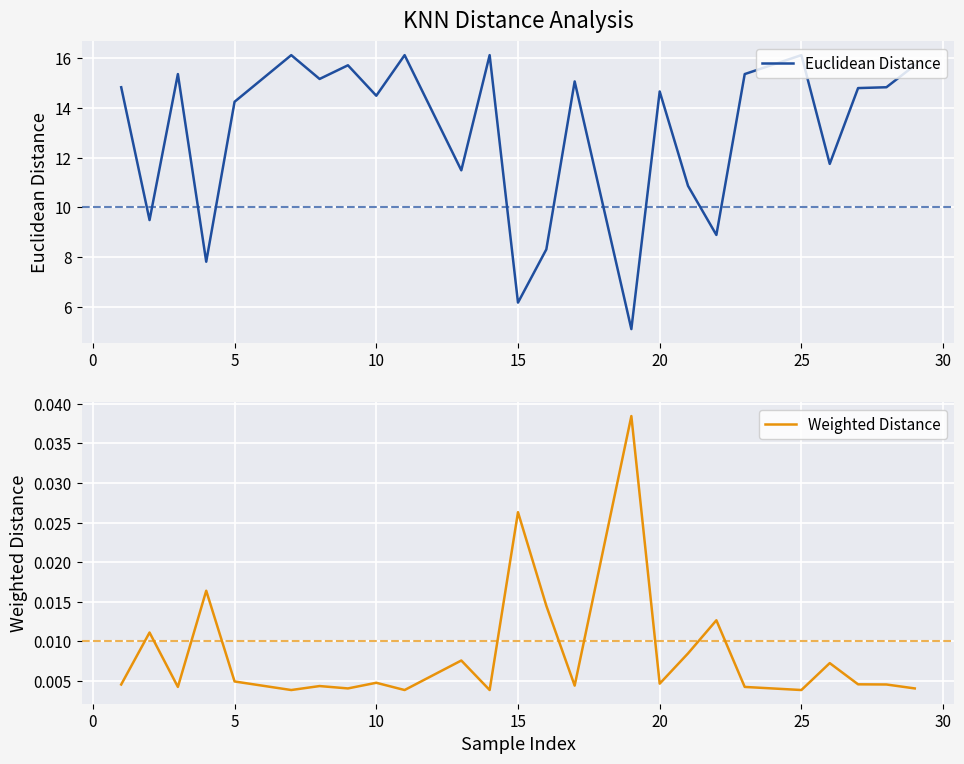

True or false: Euclidean Distance has a value of 14.2 at 5.

True